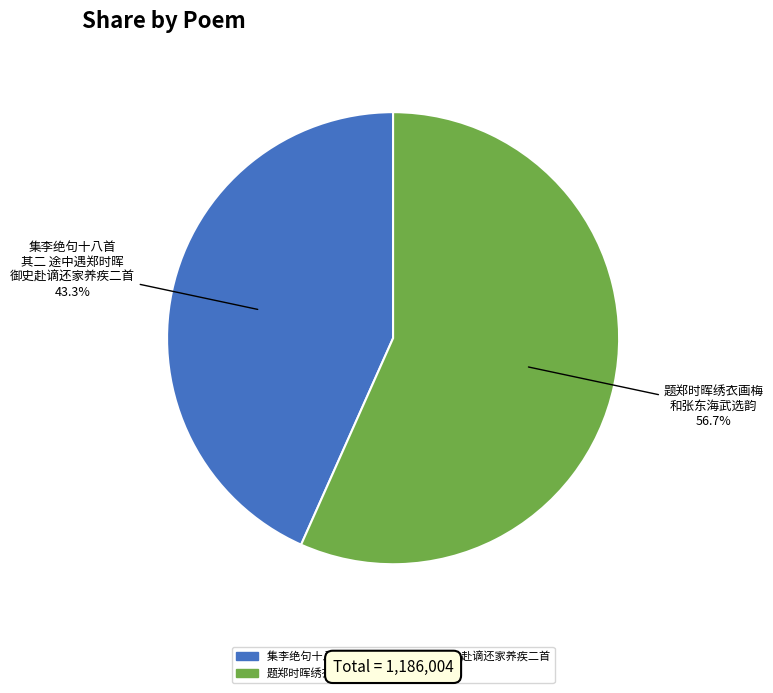

To the nearest percent, what is the average slice percentage?

50%